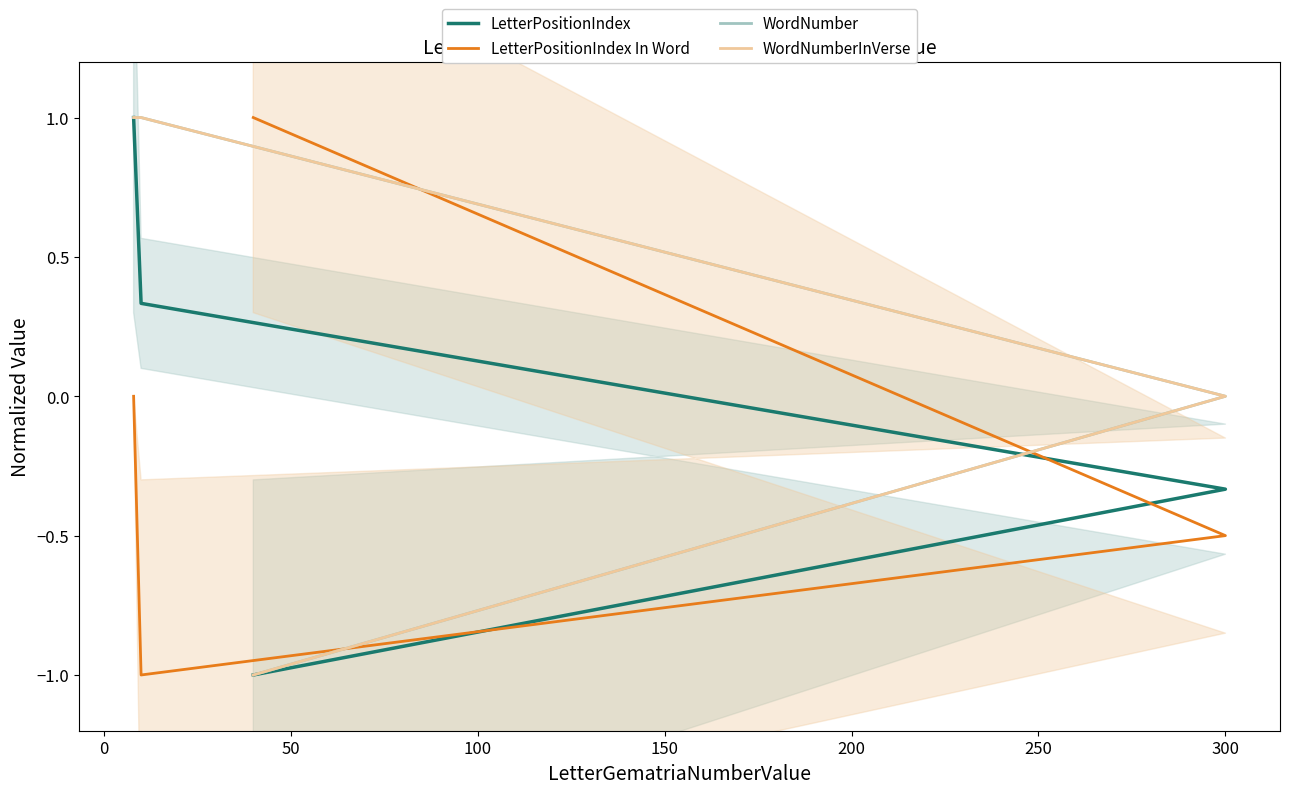

What is the average value of the WordNumber series?

0.2